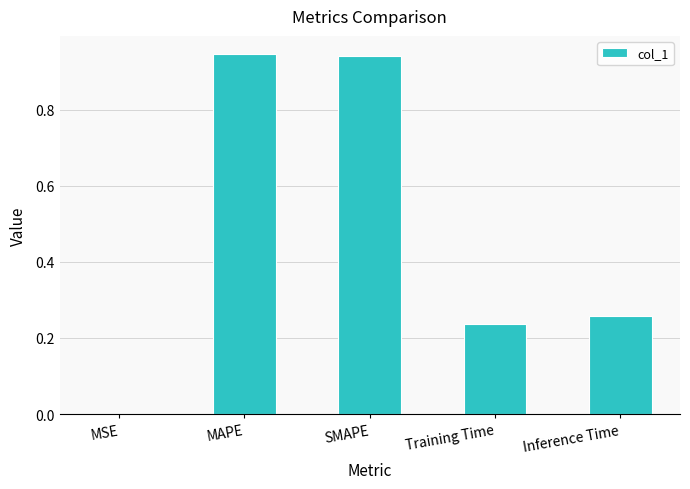

The value at MAPE is 0.6. True or false?

False